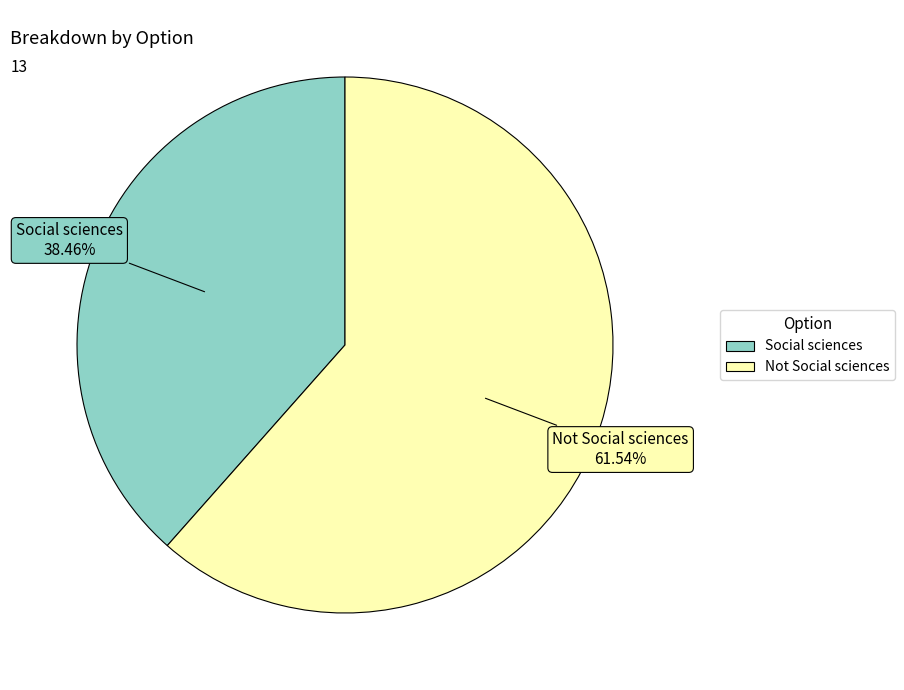

What is the total percentage of Not Social sciences and Social sciences?

100.0%